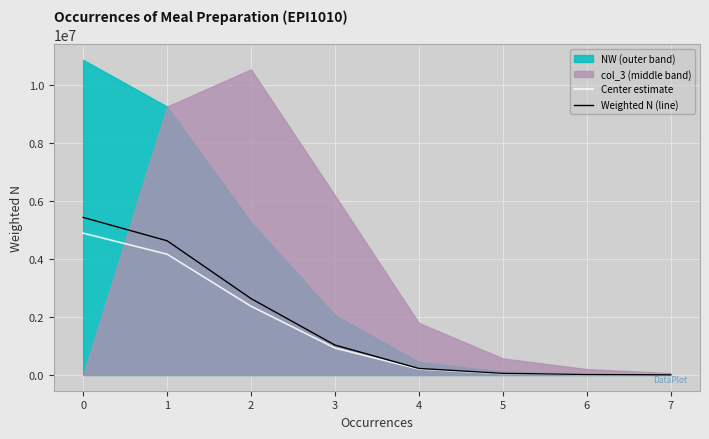

True or false: Weighted N (line) has more than 1 points higher than both neighbors.

False